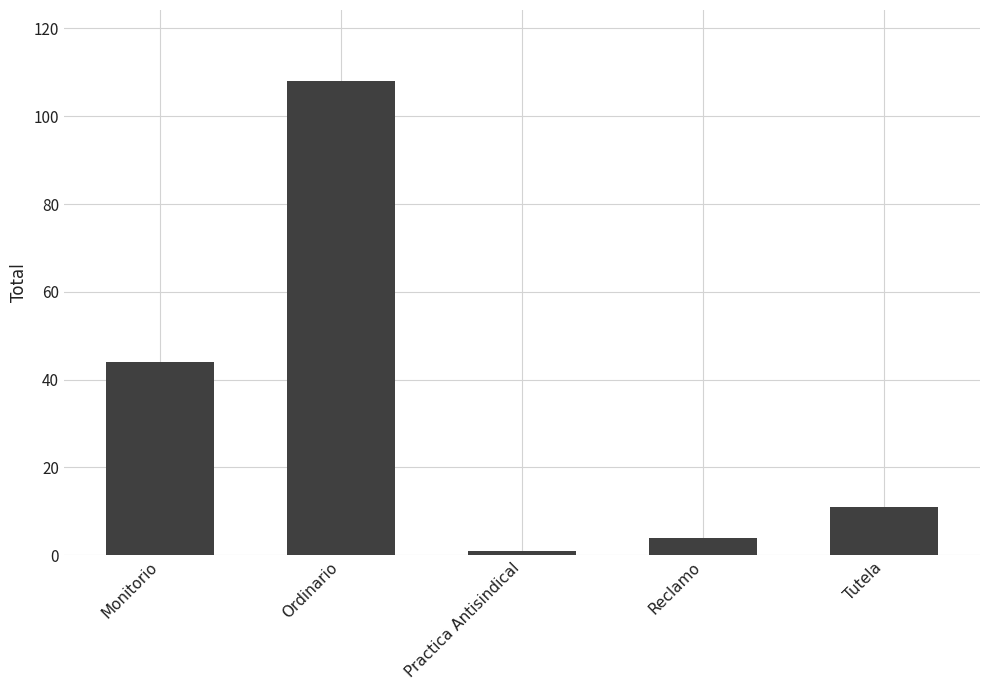

Read the value at Monitorio, to the nearest 50.

50